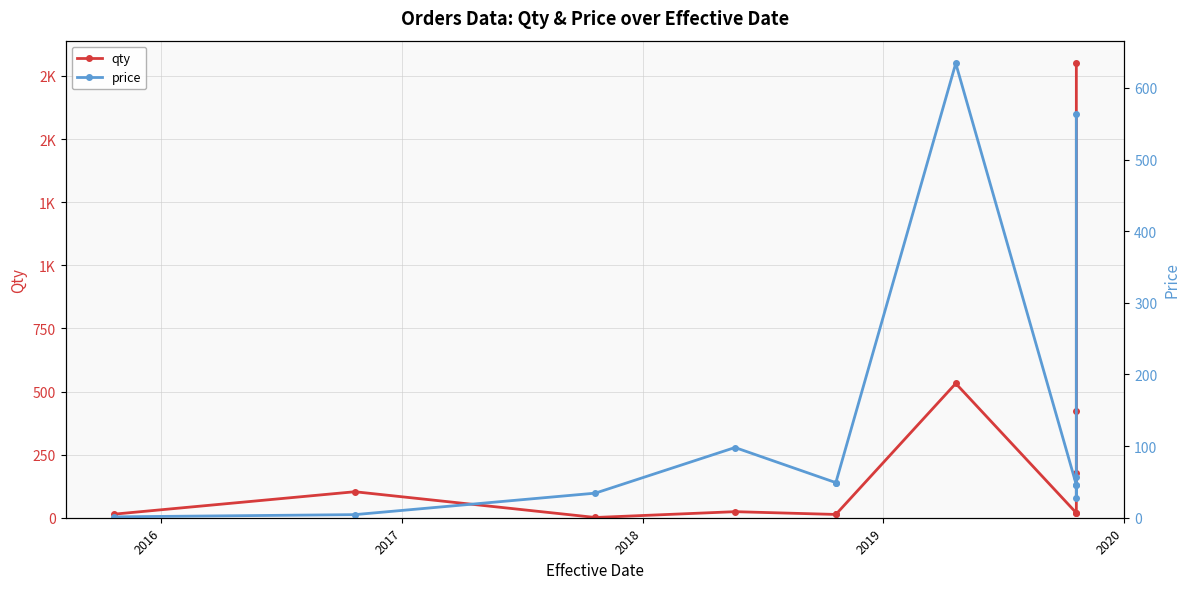

The qty series shows 73.4 at 9. True or false?

False